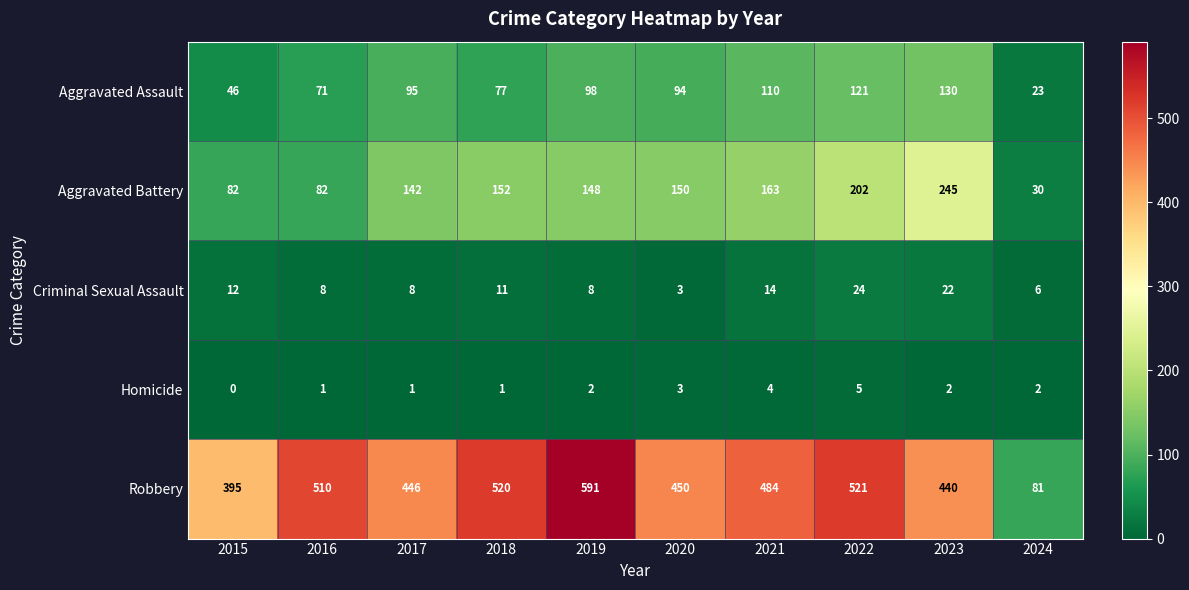

Between 2020 and 2021, which series saw the biggest shift?

Robbery